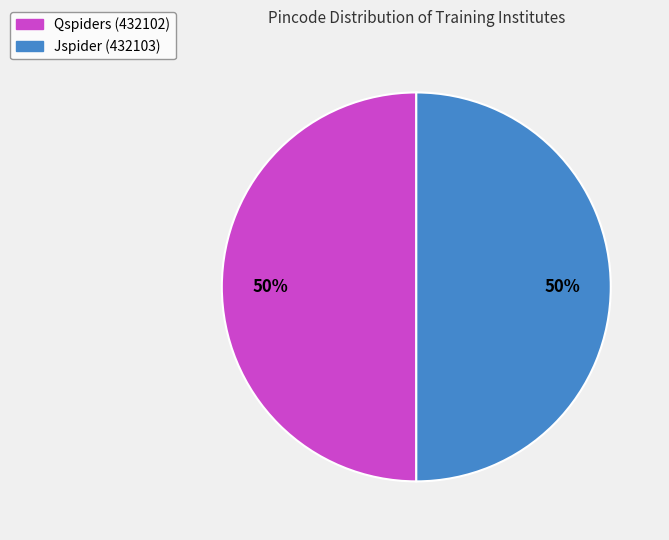

To the nearest percent, what is the combined percentage of Qspiders and Jspider?

100%